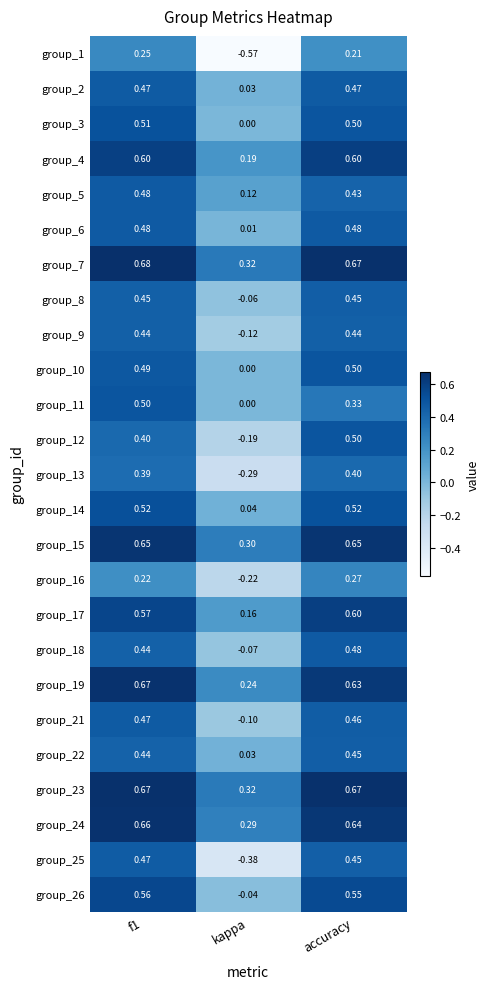

What is the spread (max minus min) of values at kappa?

0.9